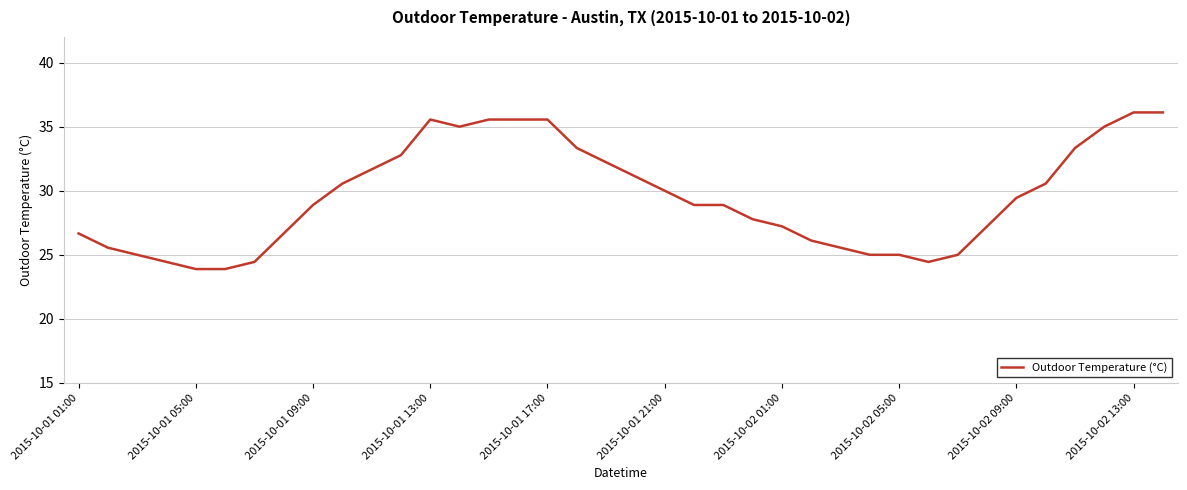

What is the difference between the maximum and minimum values?

12.2